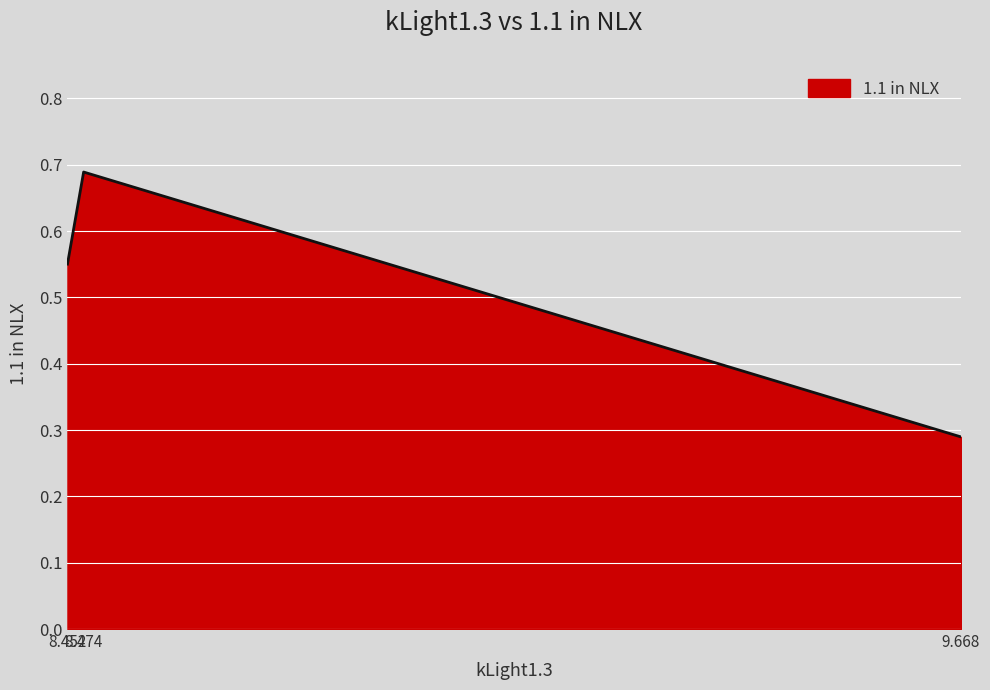

What is the average value?

0.5